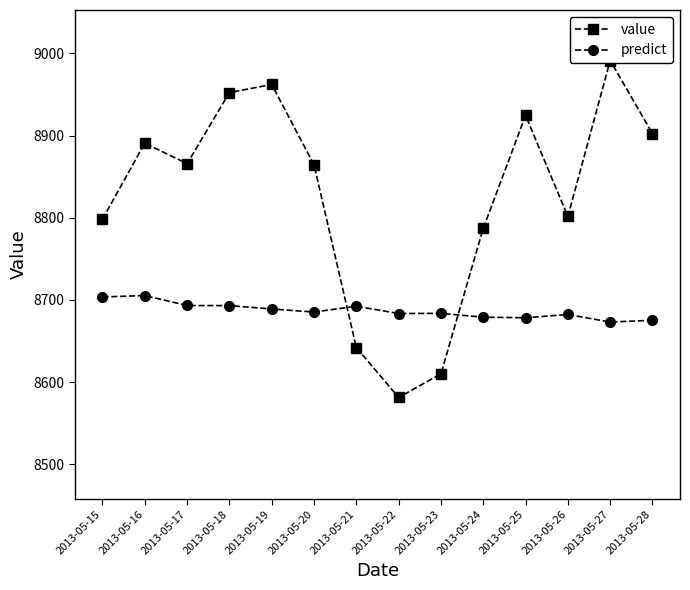

True or false: predict has a value of 8678.4 at 2013-05-25.

True